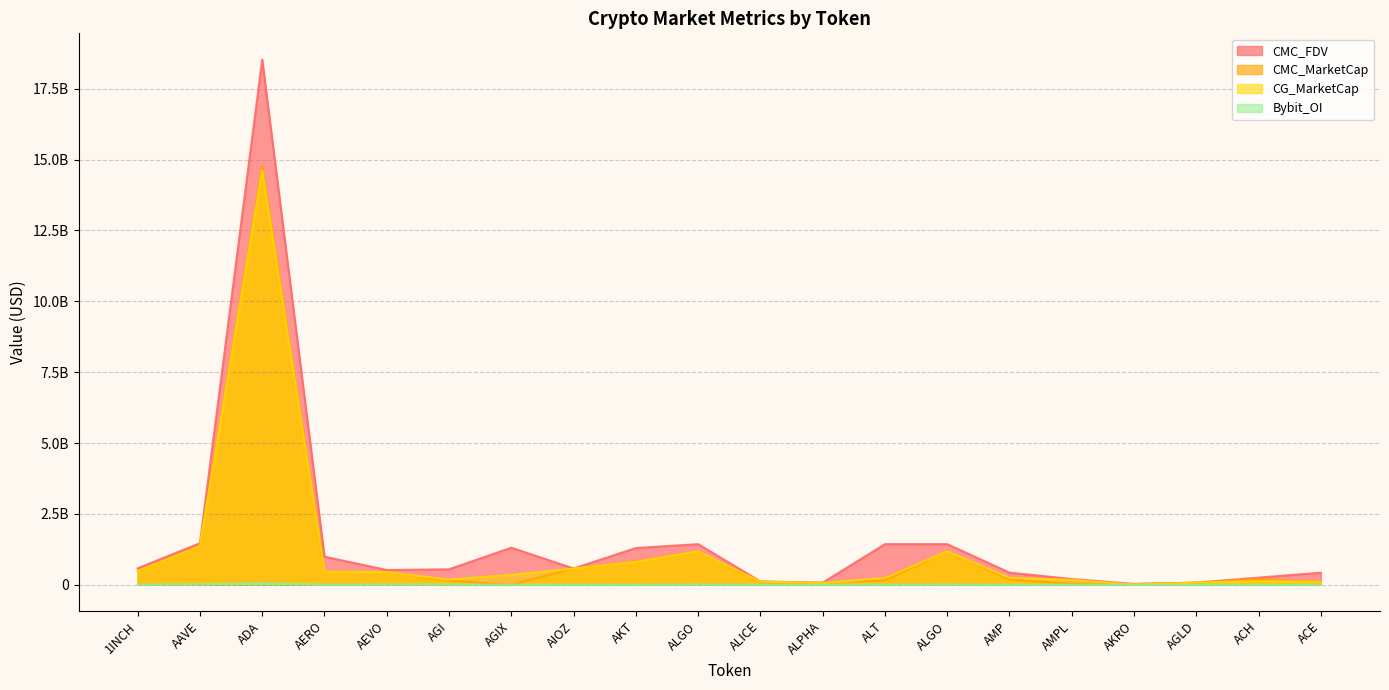

At which category is the sum across all series the highest?

ADA